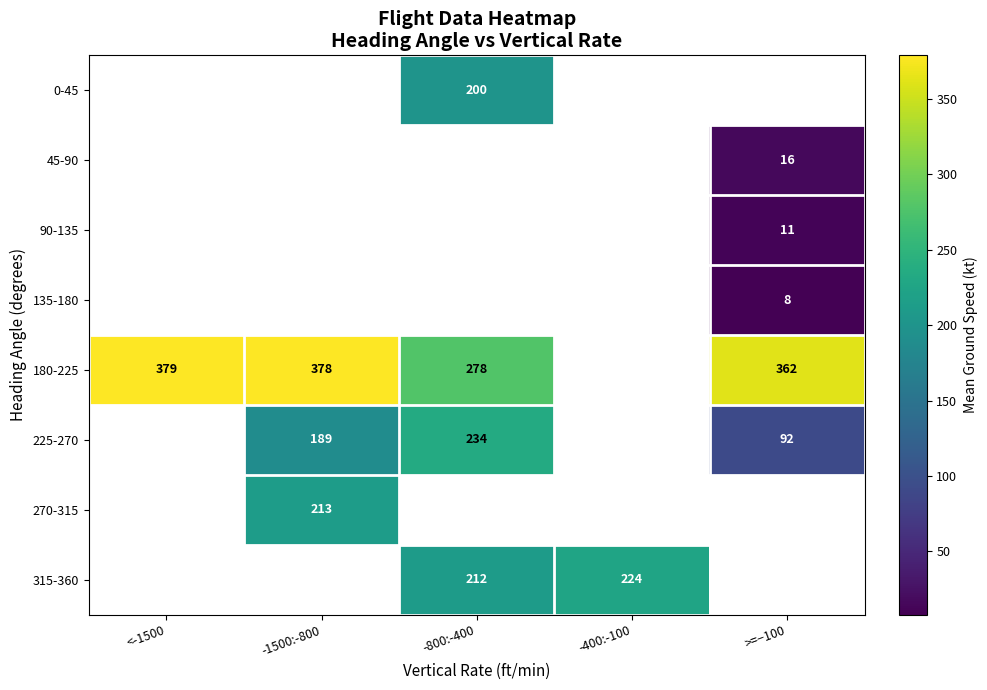

The value of 180-225 at -1500:-800 is 378. True or false?

True